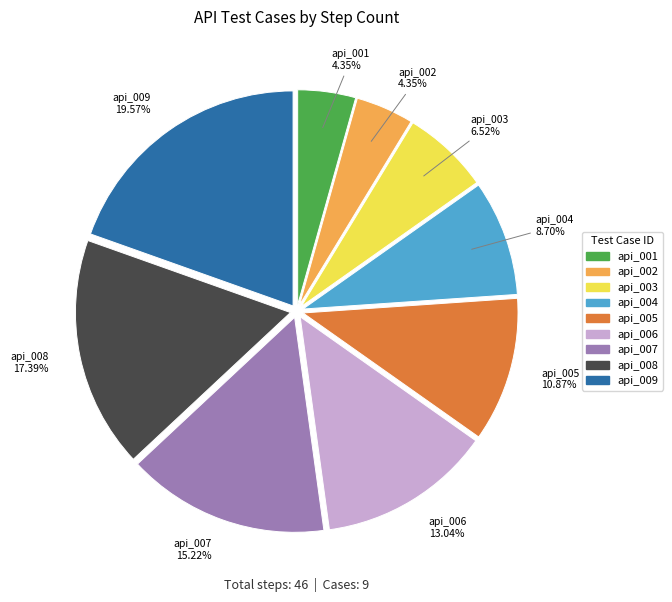

What percentage is the api_004 slice, to the nearest percent?

9%